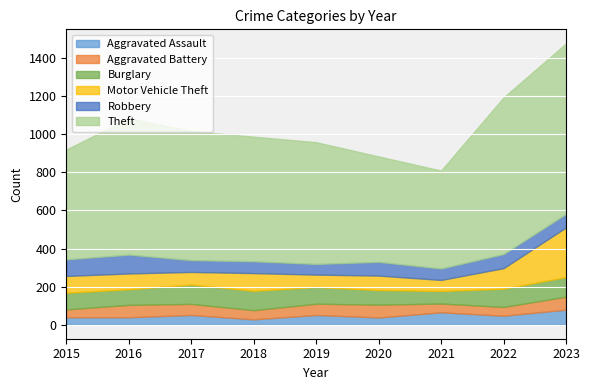

What is the difference between the second highest and minimum values in the Aggravated Battery series?

26